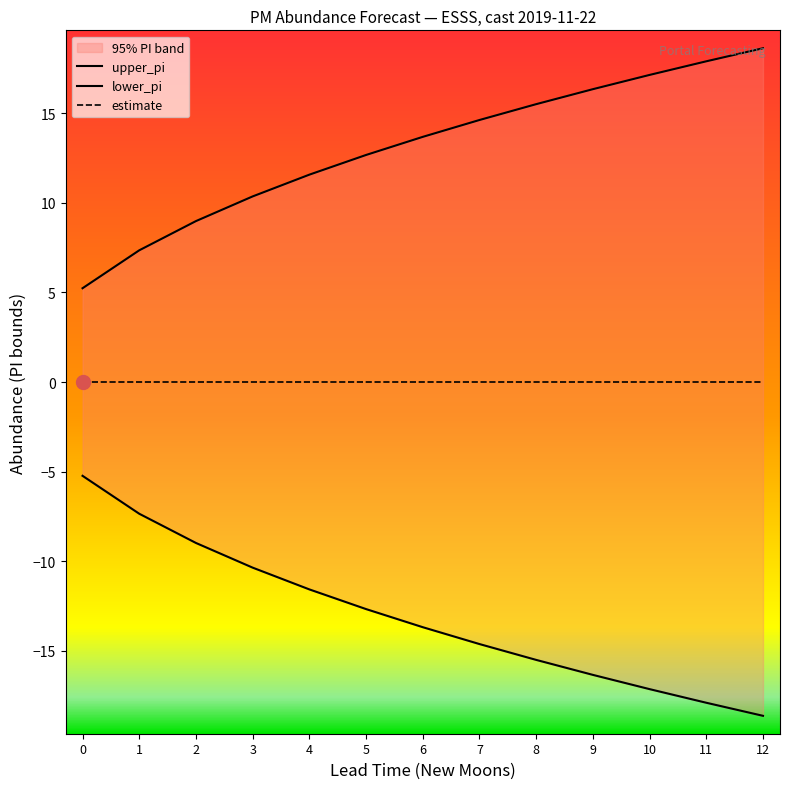

True or false: lower_pi has a value of -7.4 at 528.

False